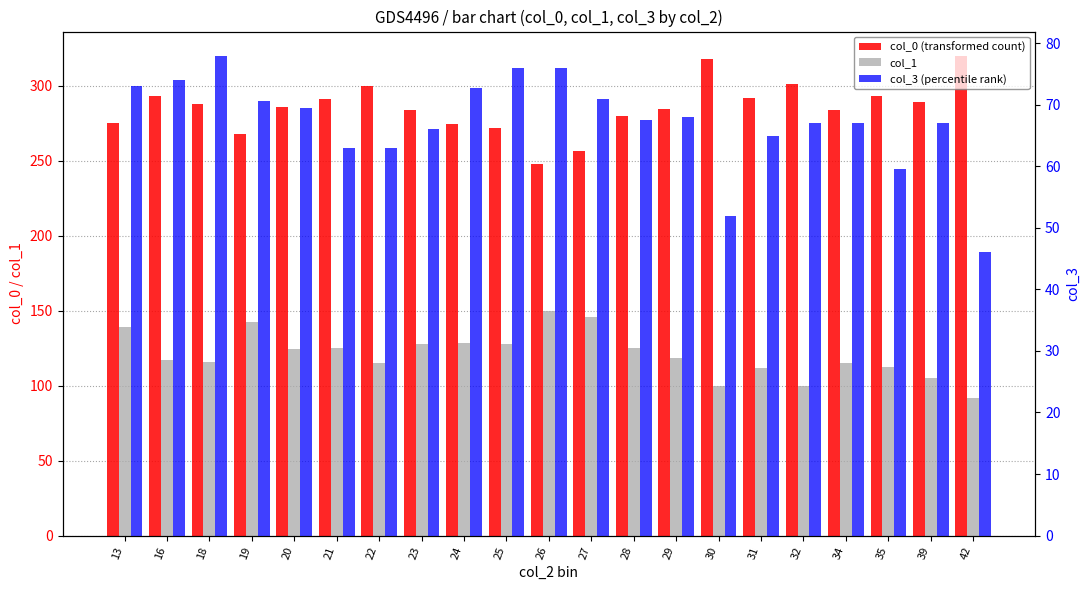

The col_1 series shows 177.4 at 18. True or false?

False